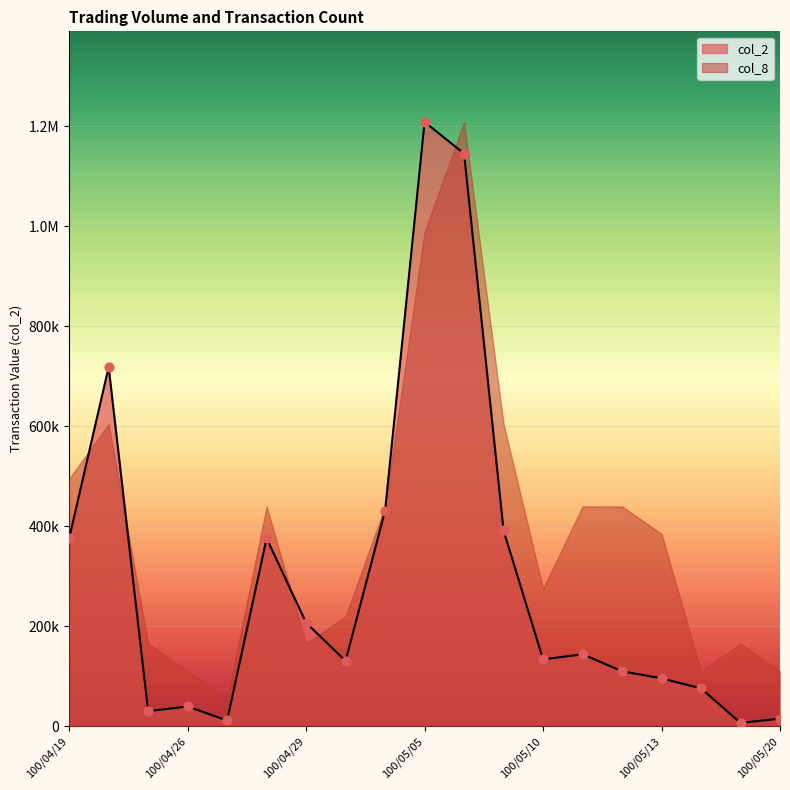

What is the change in value from 100/04/19 to 100/05/06?

+769400